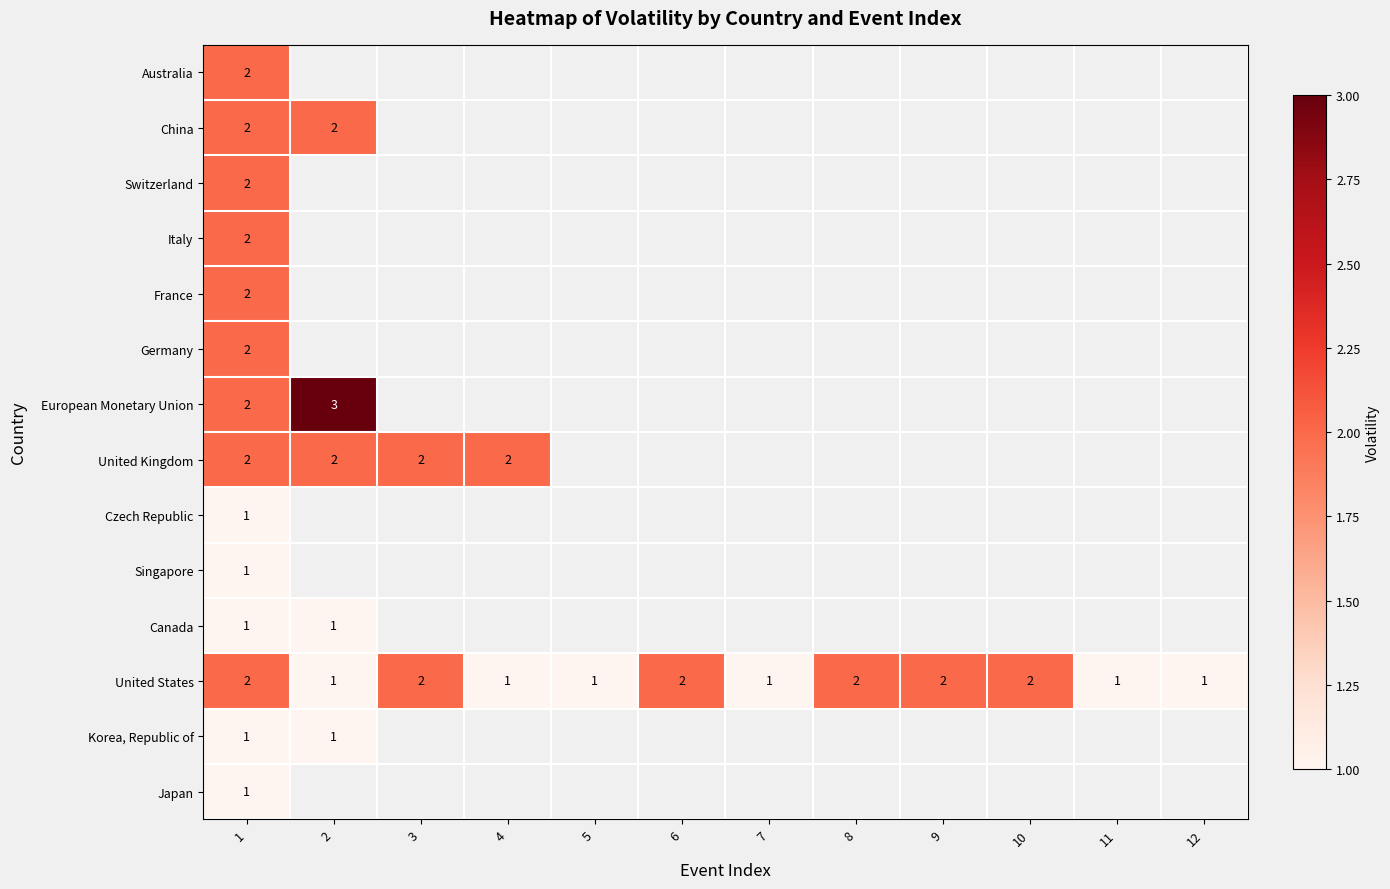

Which category has the lowest value across all series?

1